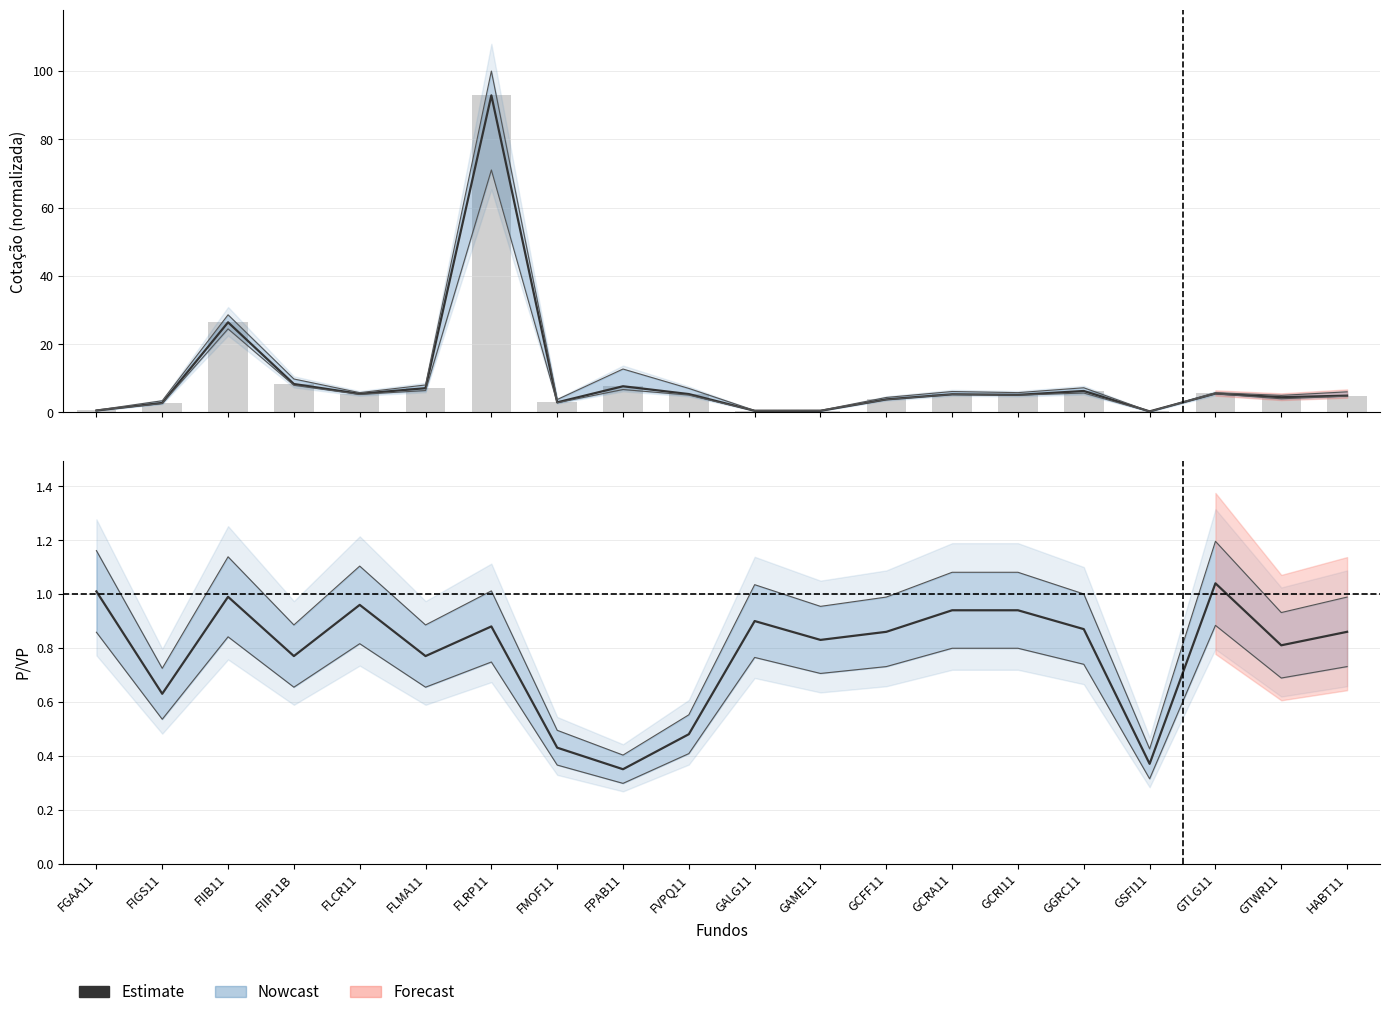

What is the difference between the second highest and minimum values?

0.7